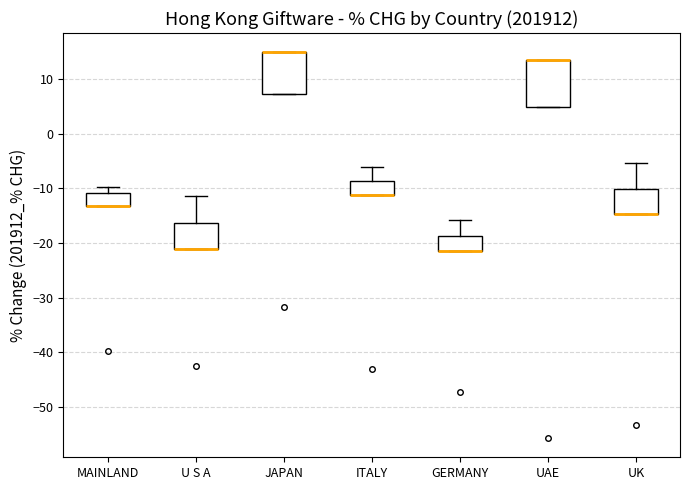

Reading left to right, read every box against the y-axis: the position of its median line, the range the box covers, and the ends of its whiskers. The values are not printed on the chart, so give them approximately, as read against the axis.

MAINLAND: median -13 (drawn on the box's lower edge), box -13 to -11, whiskers -13 to -10
U S A: median -21 (drawn on the box's lower edge), box -21 to -16, whiskers -21 to -11
JAPAN: median 15 (drawn on the box's upper edge), box 7 to 15, whiskers 7 to 15
ITALY: median -11 (drawn on the box's lower edge), box -11 to -9, whiskers -11 to -6
GERMANY: median -21 (drawn on the box's lower edge), box -21 to -19, whiskers -21 to -16
UAE: median 14 (drawn on the box's upper edge), box 5 to 14, whiskers 5 to 14
UK: median -15 (drawn on the box's lower edge), box -15 to -10, whiskers -15 to -5